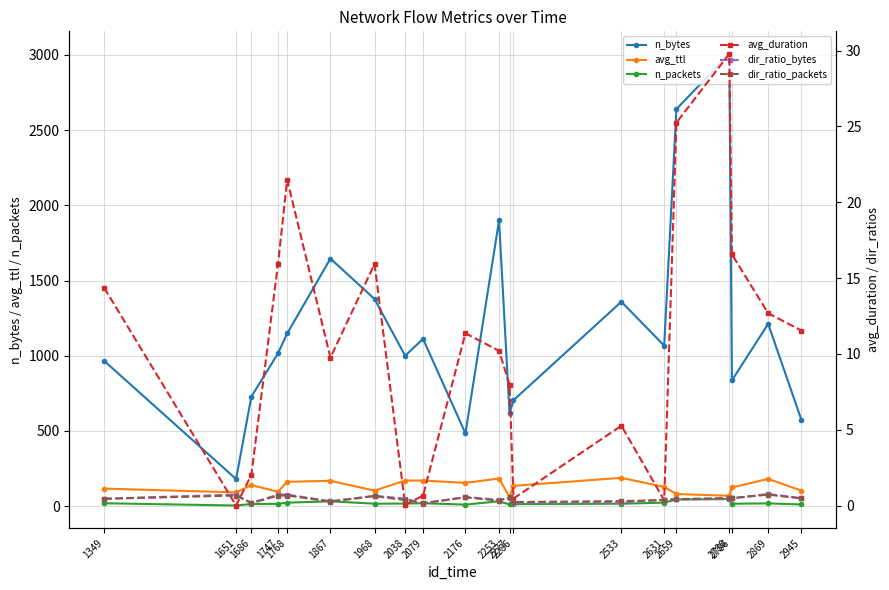

True or false: dir_ratio_bytes and n_bytes intersect in this chart.

False